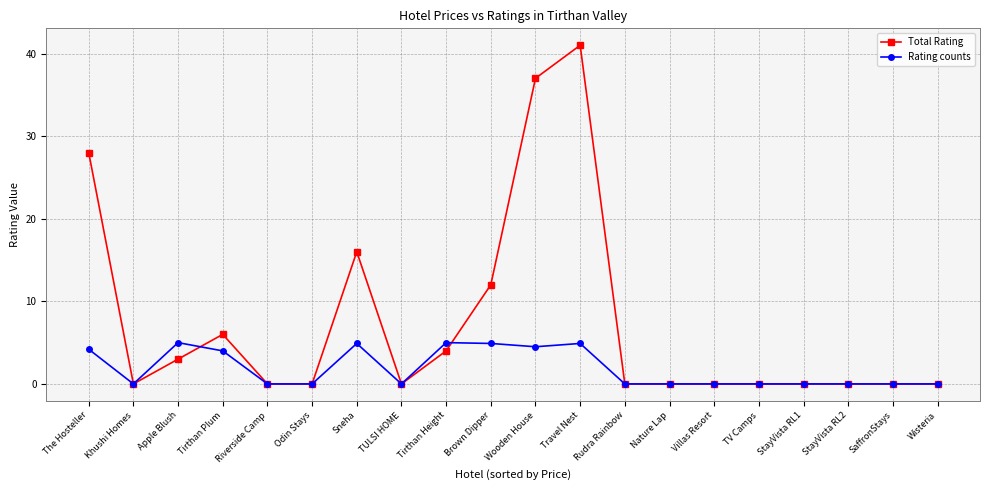

Is it true that Rating counts equals 0.0 at TV Camps?

True